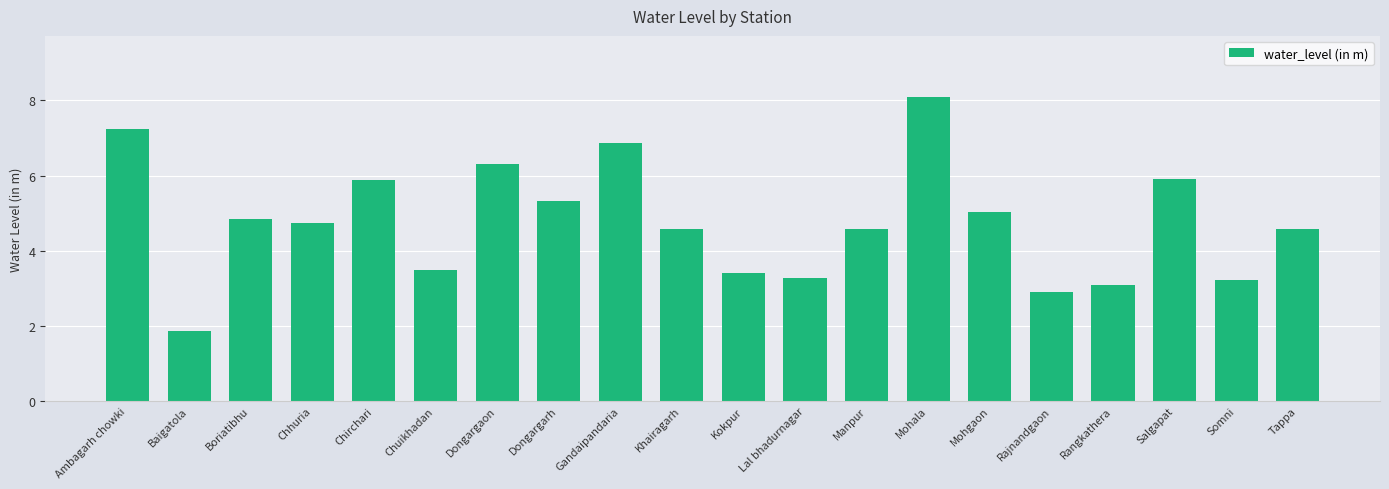

What is the value of the 5th bar from the left?

5.9